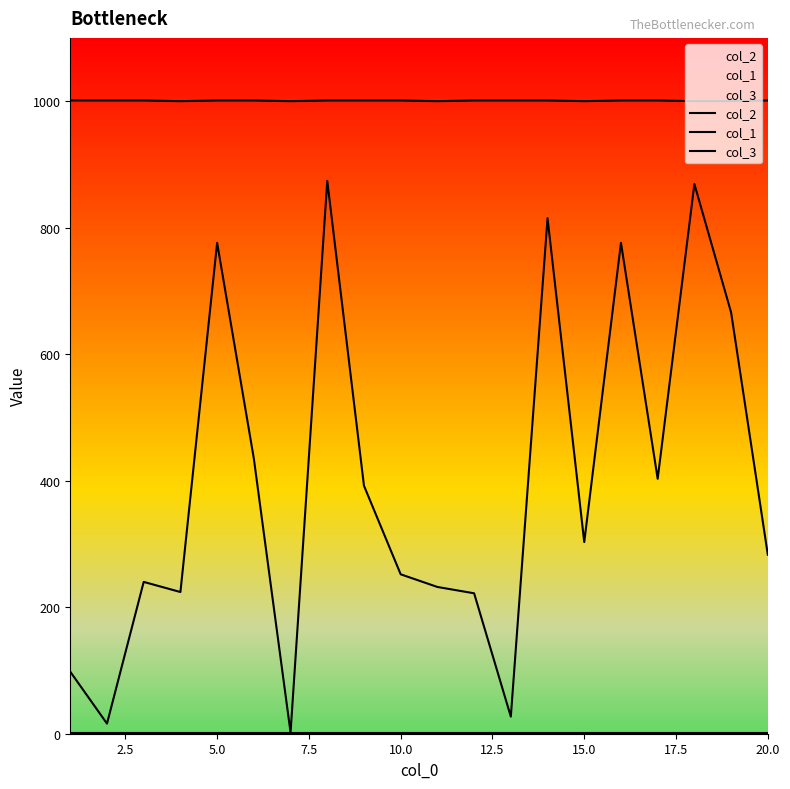

The col_3 series shows 1 at 10.0. True or false?

True